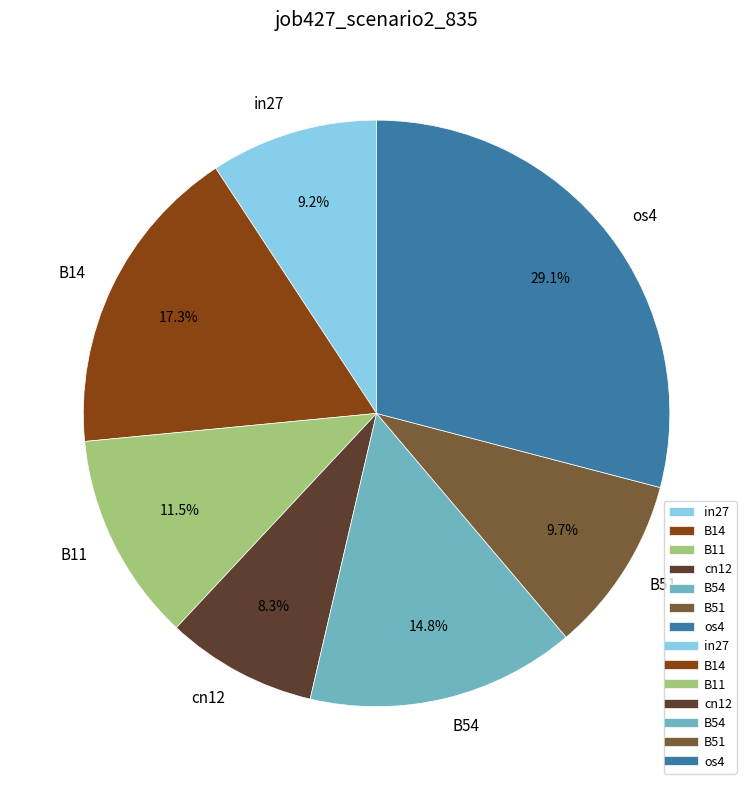

Between cn12 and B51, which is larger?

B51